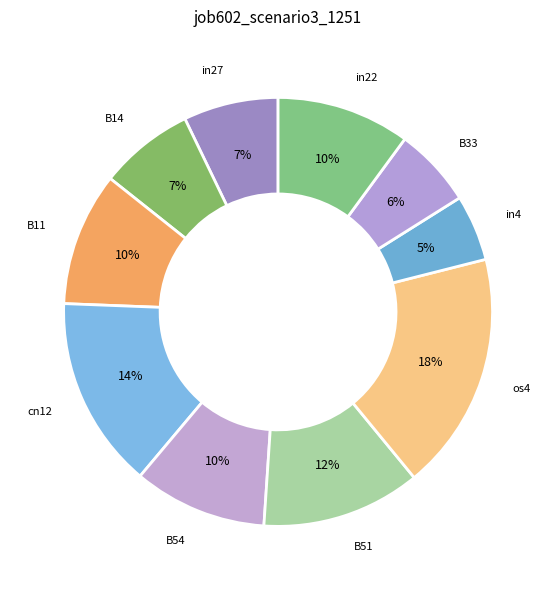

To the nearest percent, what percentage of the pie is in4?

5%